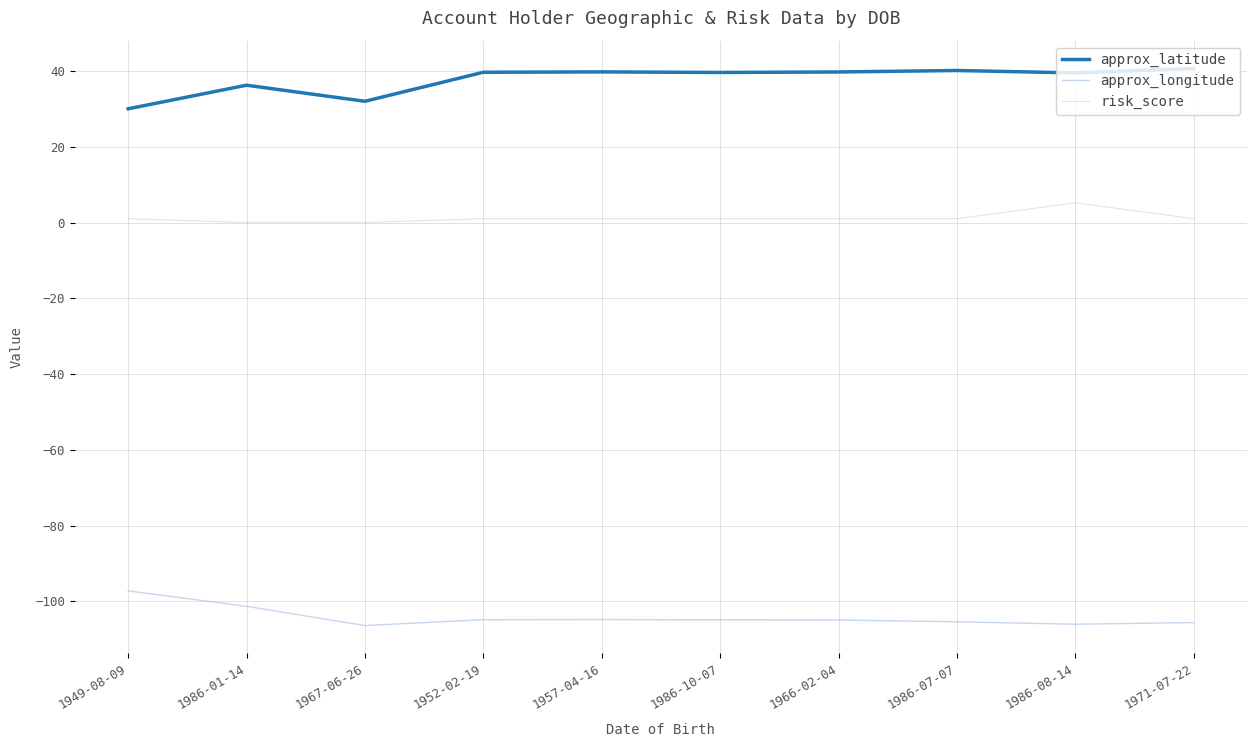

What position from the right is 1967-06-26?

8